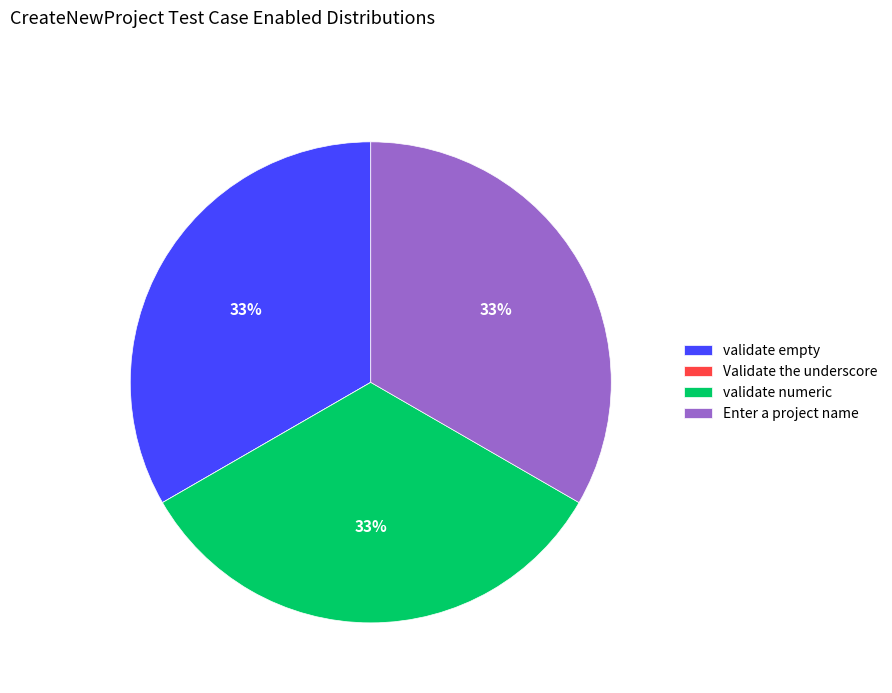

Approximately how many times larger is the value at validate numeric compared to validate empty?

1.0